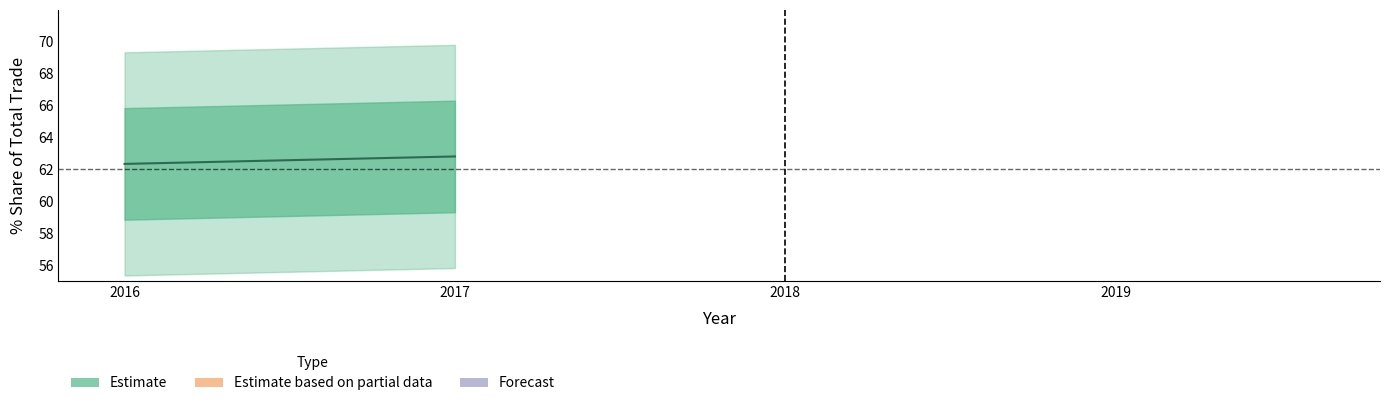

The value of 201619_share at U S A is 13.1. True or false?

False